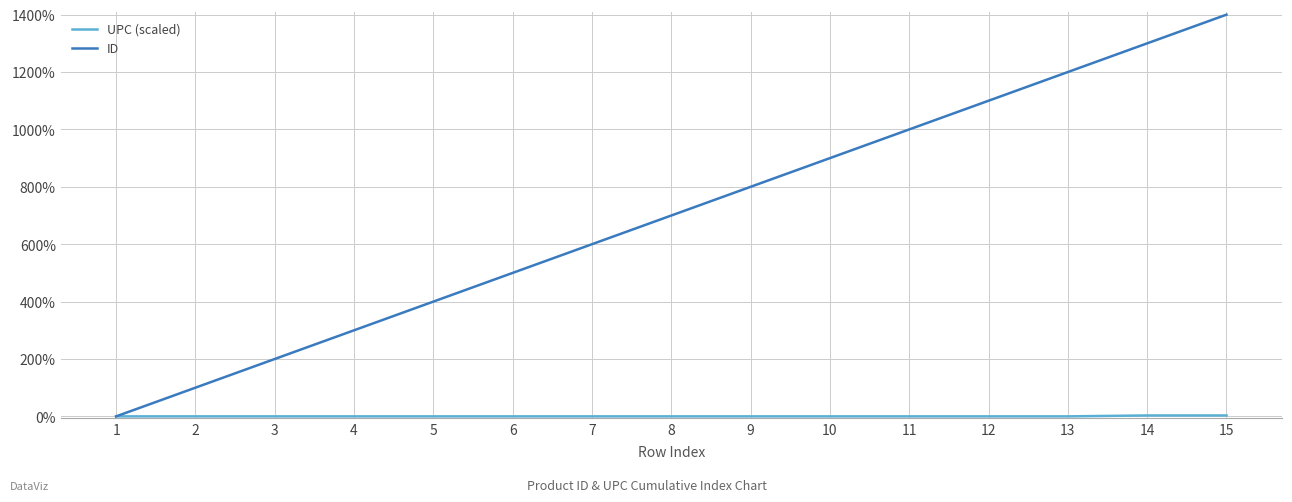

Count the number of data series in this chart.

2